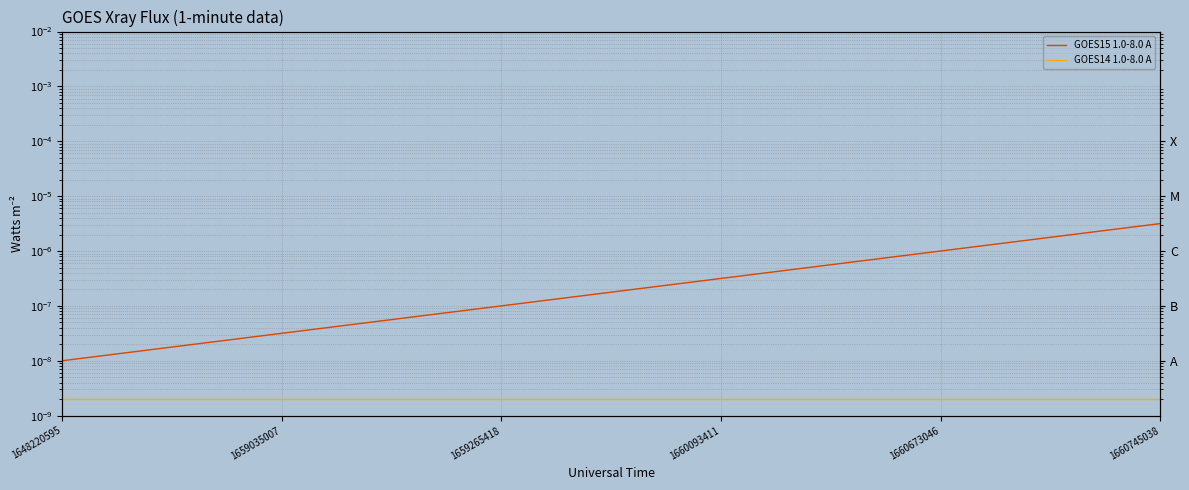

The value of GOES15 1.0-8.0 A at 1659265418 is 0.0. True or false?

True